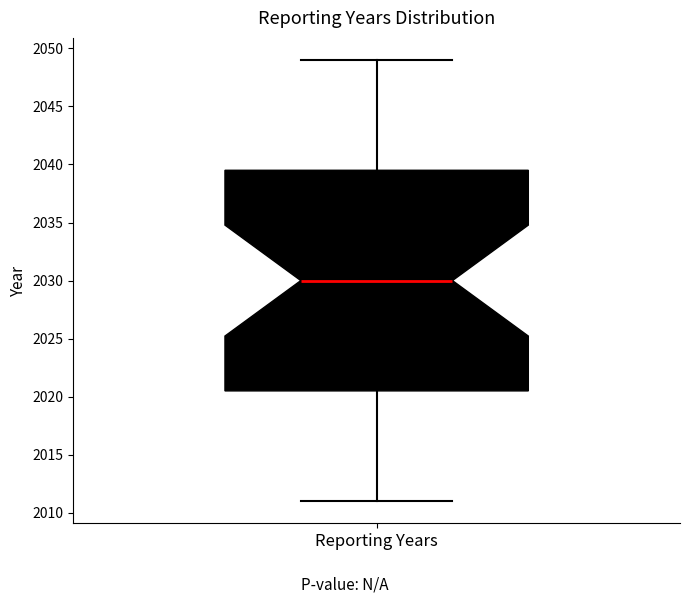

Transcribe this box plot: give where the median line is, the range the box spans, and where the two whiskers end, as read against the y-axis. The values are not printed on the chart, so give them approximately, as read against the axis.

median 2030.0, box 2020.5 to 2039.5, whiskers 2011.0 to 2049.0